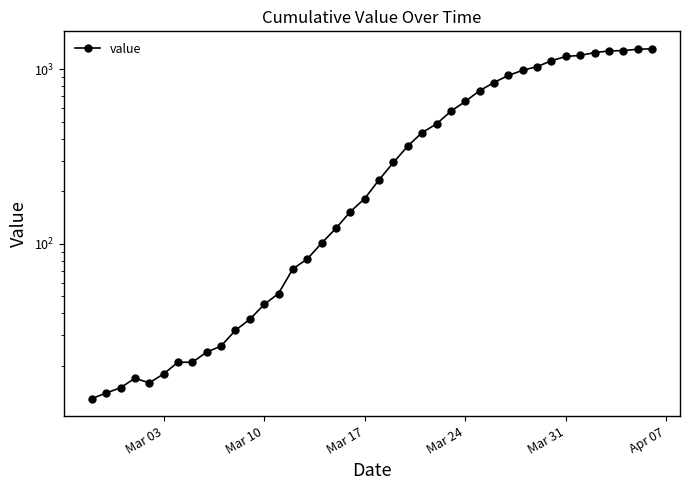

True or false: the data has more than 0 interior local peaks.

True